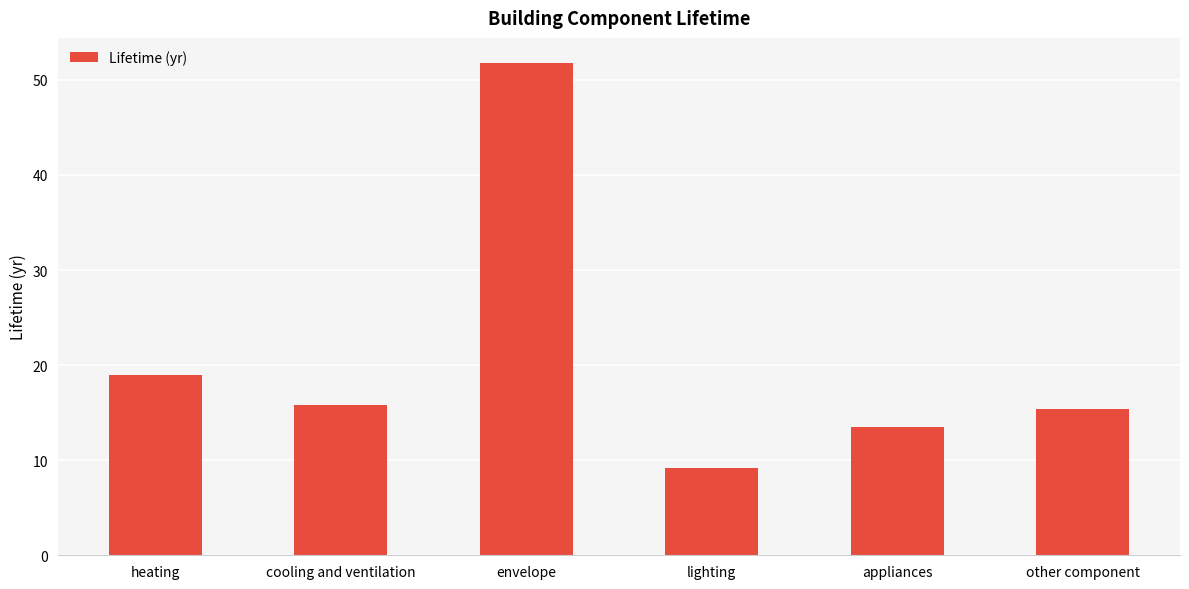

Are the bars grouped side by side (vs. stacked)?

No